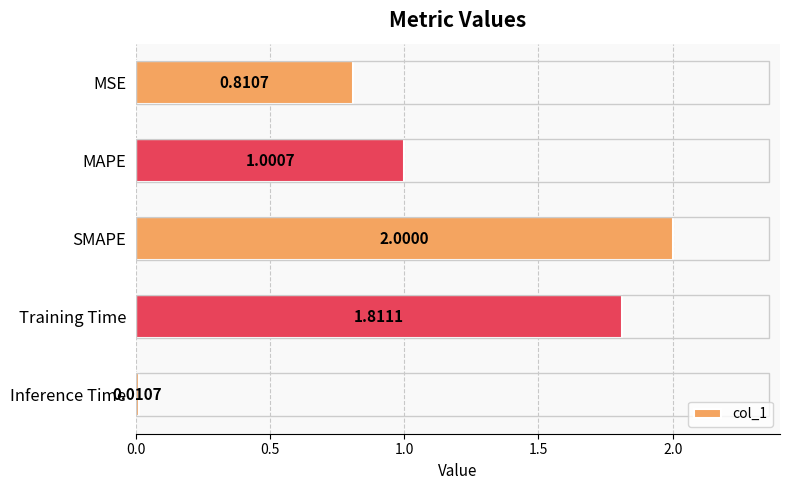

Where is the data nearest to the value 1?

MAPE